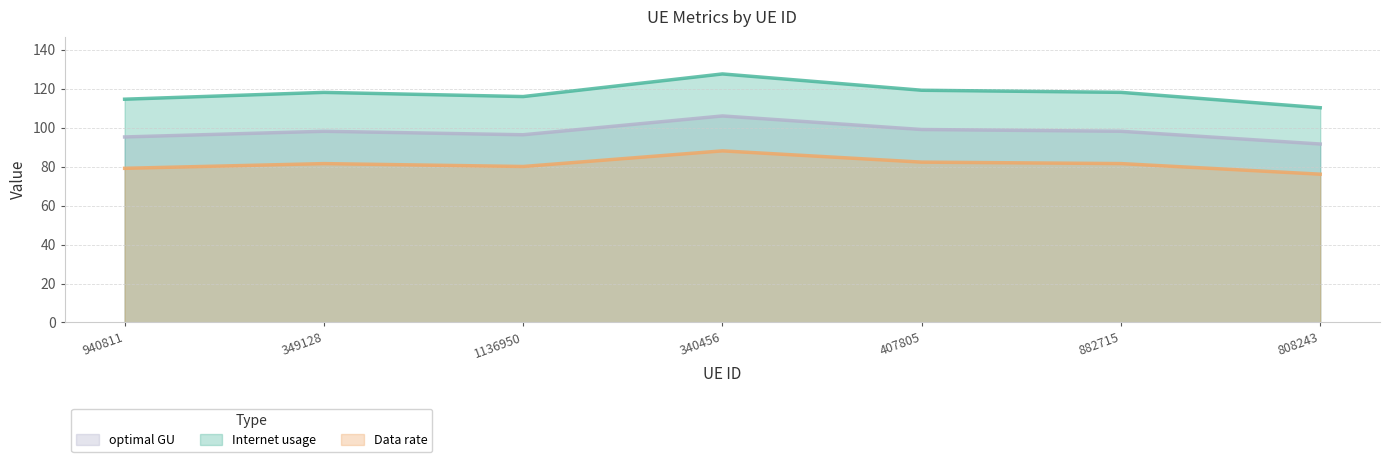

Where is Data rate nearest to the value 82?

407805